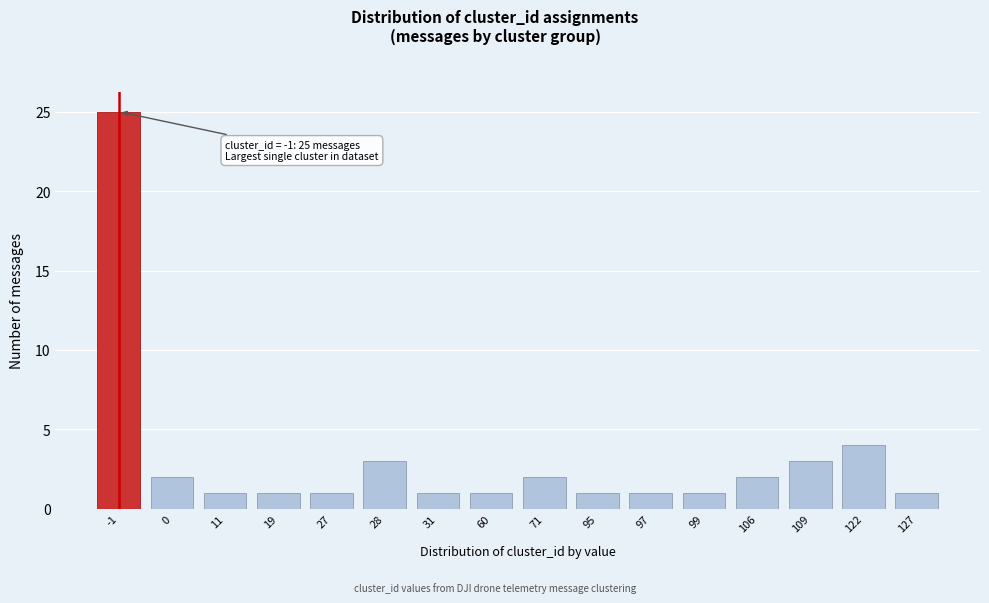

Reading right to left, list all the values displayed in this chart.

1	4	3	2	1	1	1	2	1	1	3	1	1	1	2	25